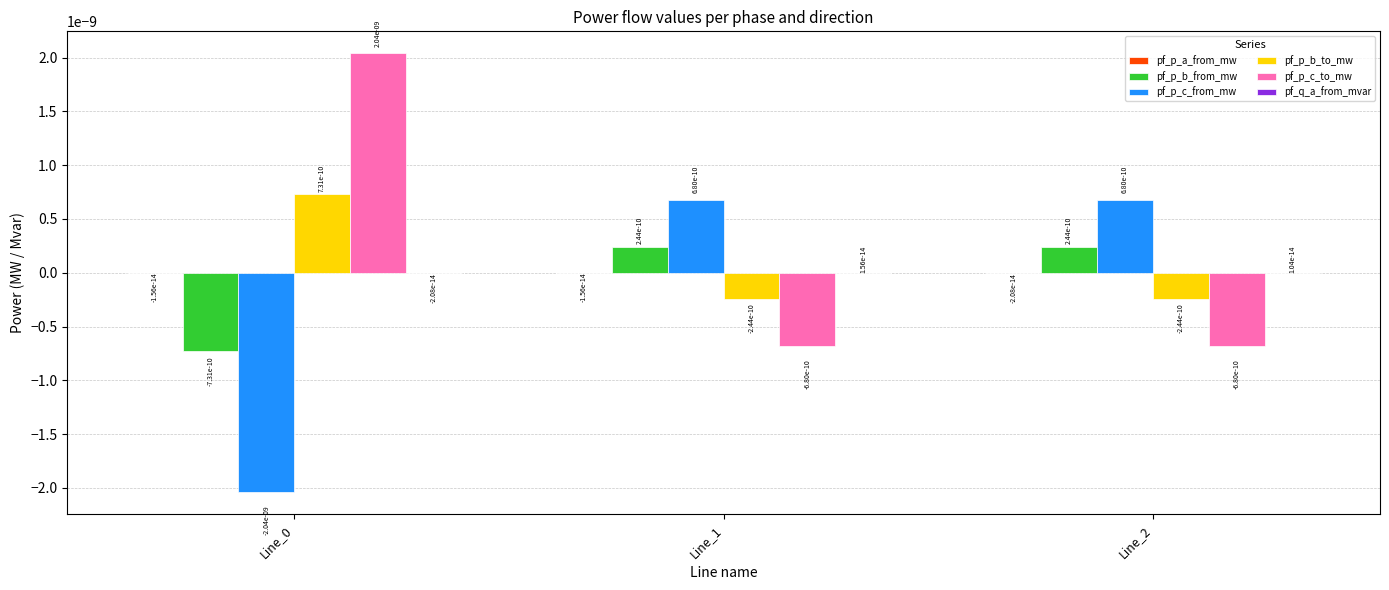

Where does the pf_p_b_from_mw series first go above 0?

Line_1